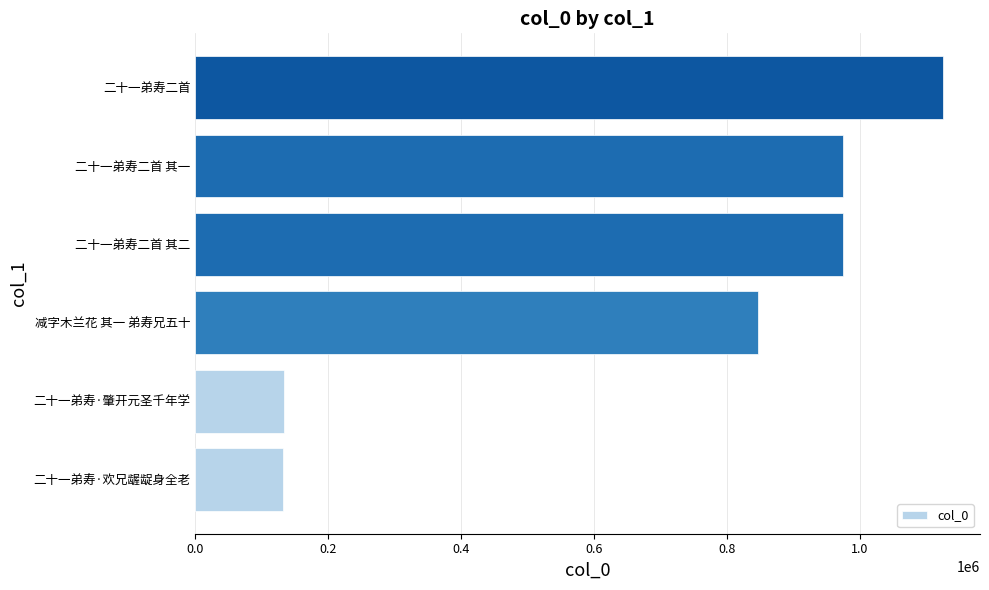

How many distinct data groups are displayed?

1